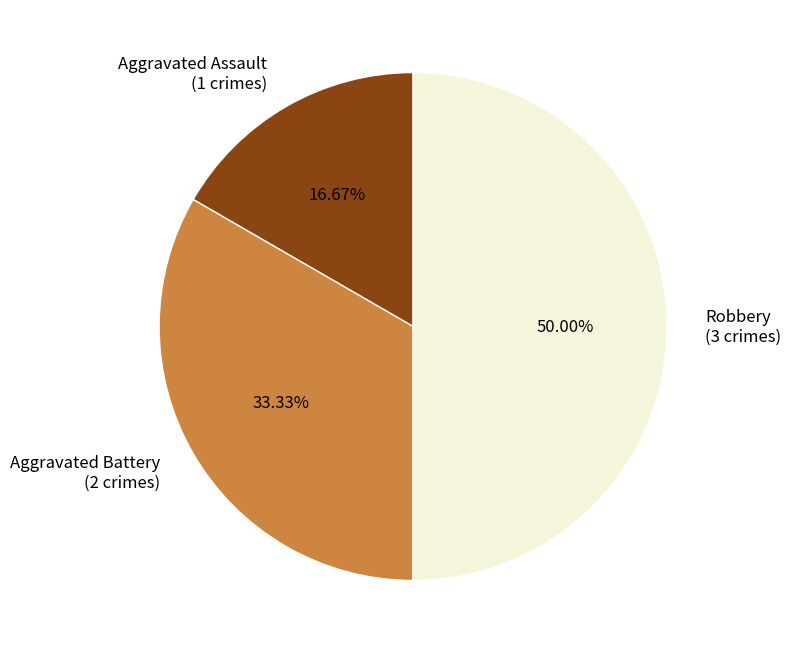

Between Aggravated Assault (1 crimes) and Robbery (3 crimes), which is larger?

Robbery (3 crimes)